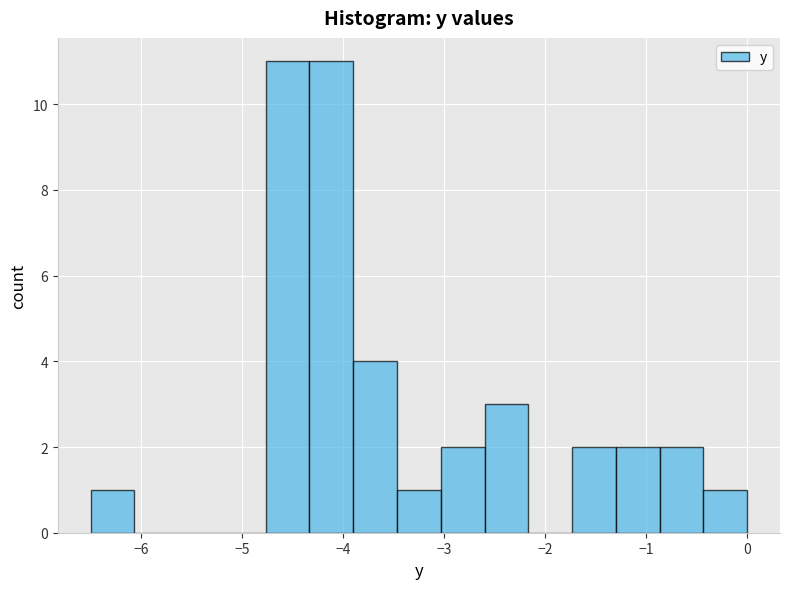

Reading left to right, list every bar in this chart as the range it spans on the x-axis followed by its height. Neither the bar edges nor the heights are printed on the chart, so give them approximately, as read against the axes.

-6.5 to -6.1: 1
-6.1 to -5.6: 0
-5.6 to -5.2: 0
-5.2 to -4.8: 0
-4.8 to -4.3: 11
-4.3 to -3.9: 11
-3.9 to -3.5: 4
-3.5 to -3.0: 1
-3.0 to -2.6: 2
-2.6 to -2.2: 3
-2.2 to -1.7: 0
-1.7 to -1.3: 2
-1.3 to -0.9: 2
-0.9 to -0.4: 2
-0.4 to 0.0: 1